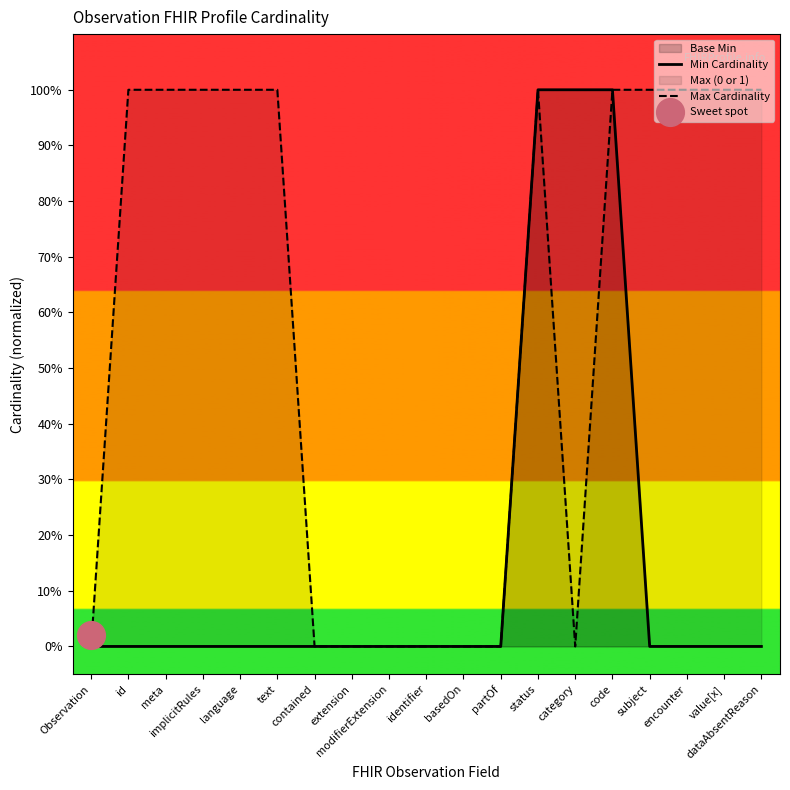

Which series has the largest total across all categories?

Max Cardinality